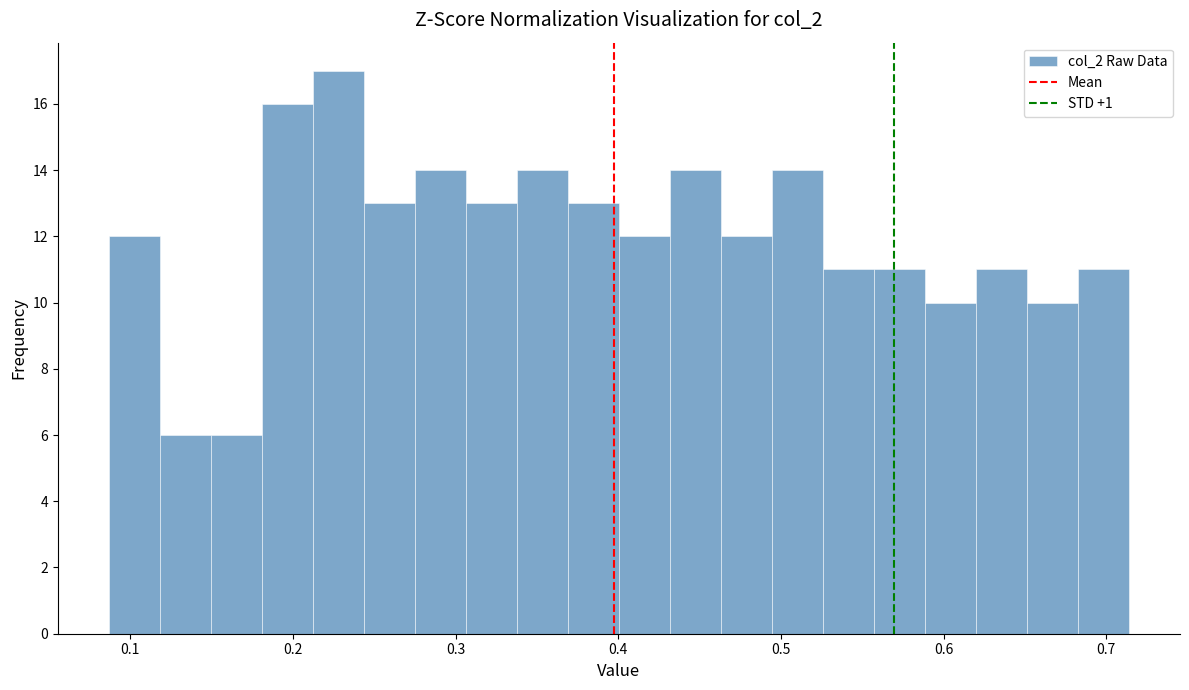

Read against the x-axis, roughly where is the centre of the tallest bar?

0.23